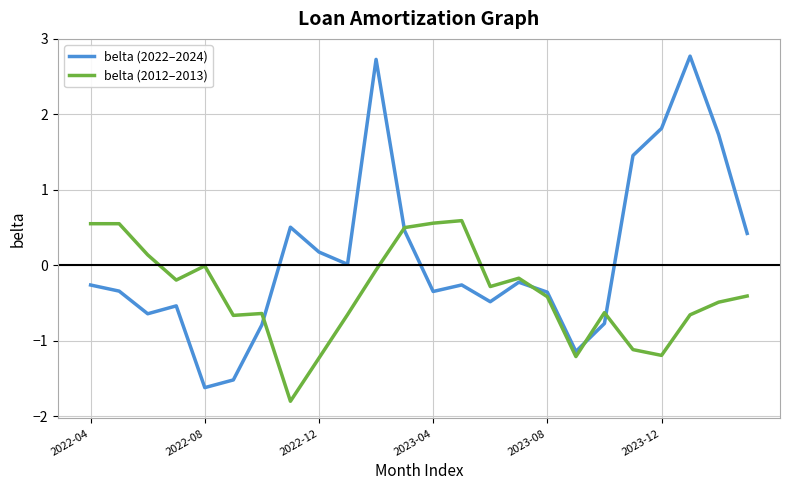

Which series has the widest spread of values?

belta (2022–2024)